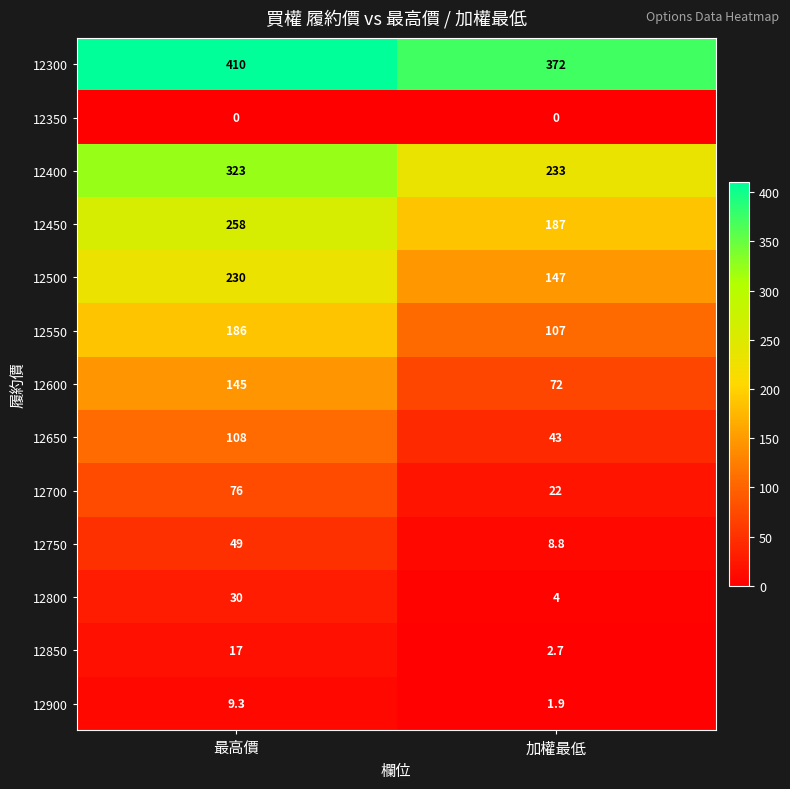

Reading right to left, list all the values displayed in this chart.

12300: 加權最低=372.0	最高價=410.0
12350: 加權最低=0.0	最高價=0.0
12400: 加權最低=233.0	最高價=323.0
12450: 加權最低=187.0	最高價=258.0
12500: 加權最低=147.0	最高價=230.0
12550: 加權最低=107.0	最高價=186.0
12600: 加權最低=72.0	最高價=145.0
12650: 加權最低=43.0	最高價=108.0
12700: 加權最低=22.0	最高價=76.0
12750: 加權最低=8.8	最高價=49.0
12800: 加權最低=4.0	最高價=30.0
12850: 加權最低=2.7	最高價=17.0
12900: 加權最低=1.9	最高價=9.3